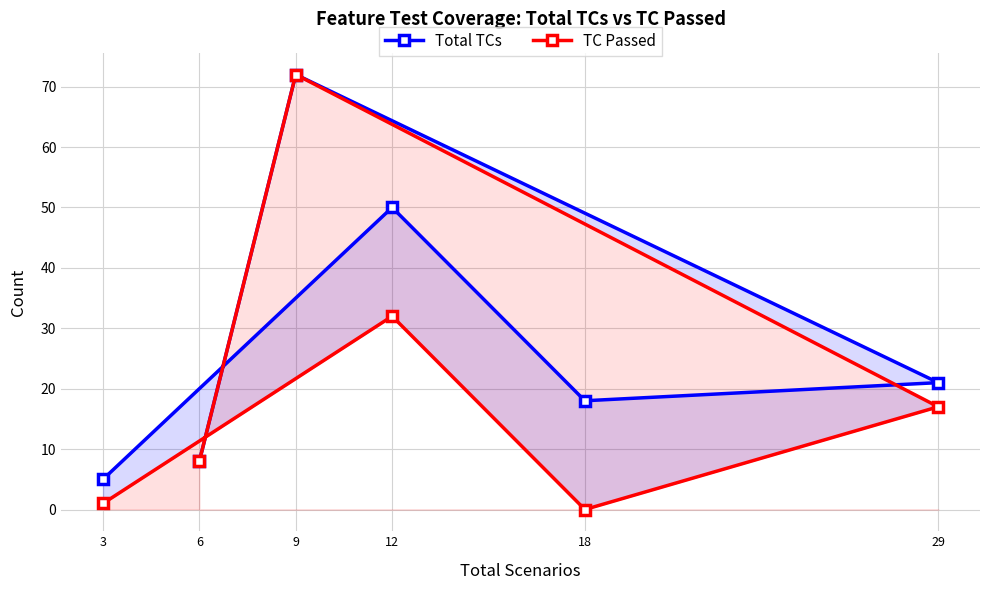

How many lines are shown in the chart?

2